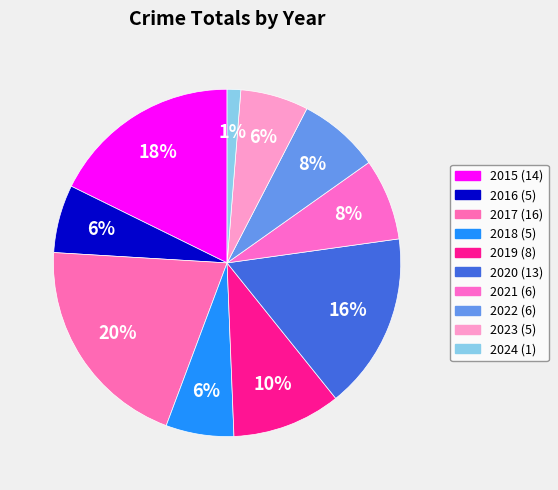

What percentage is the 2017 slice, to the nearest percent?

20%